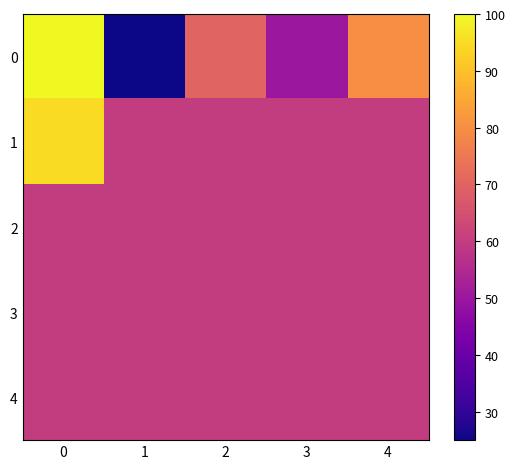

Rank the series by their maximum value, from lowest to highest.

2, 3, 4, 1, 0